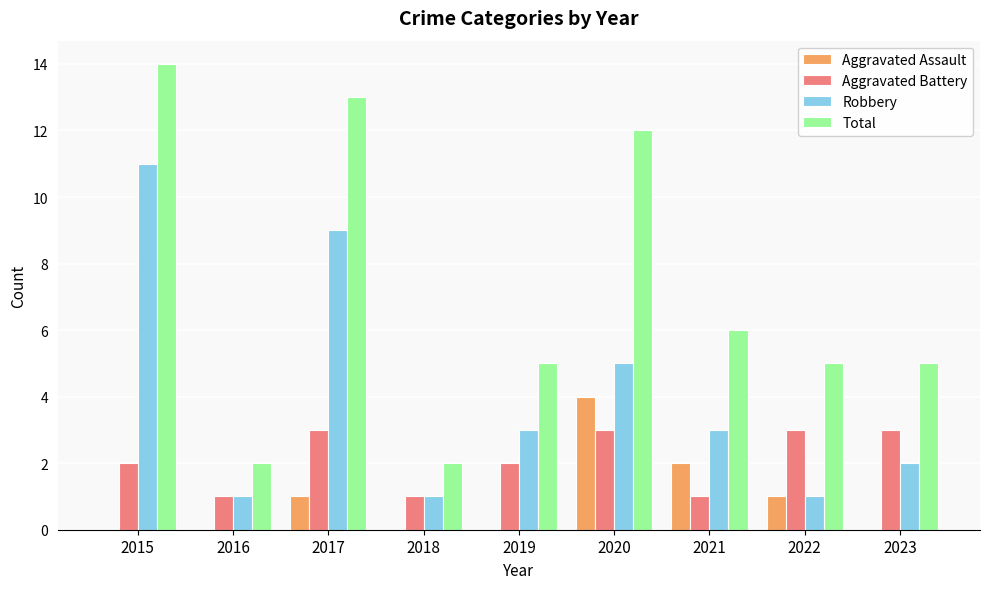

Is the value of Aggravated Battery at 2018 greater than the value of Aggravated Assault at 2015?

Yes